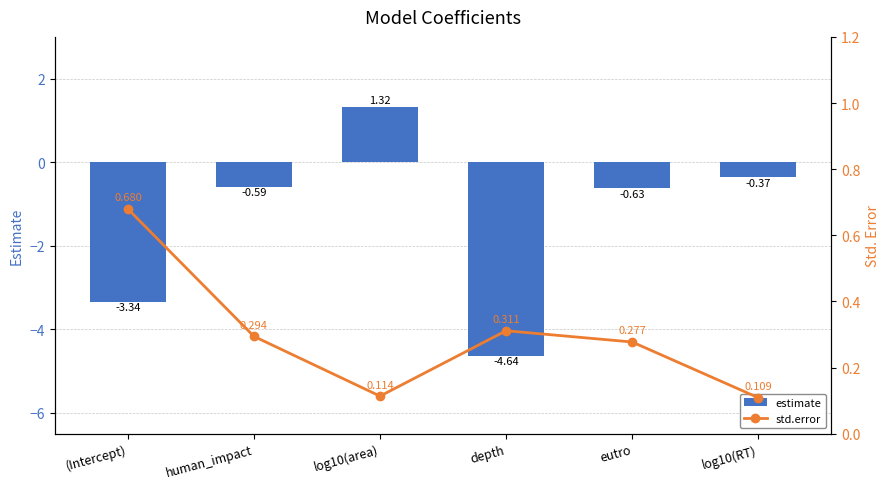

What is the spread (max minus min) of values at log10(RT)?

0.5